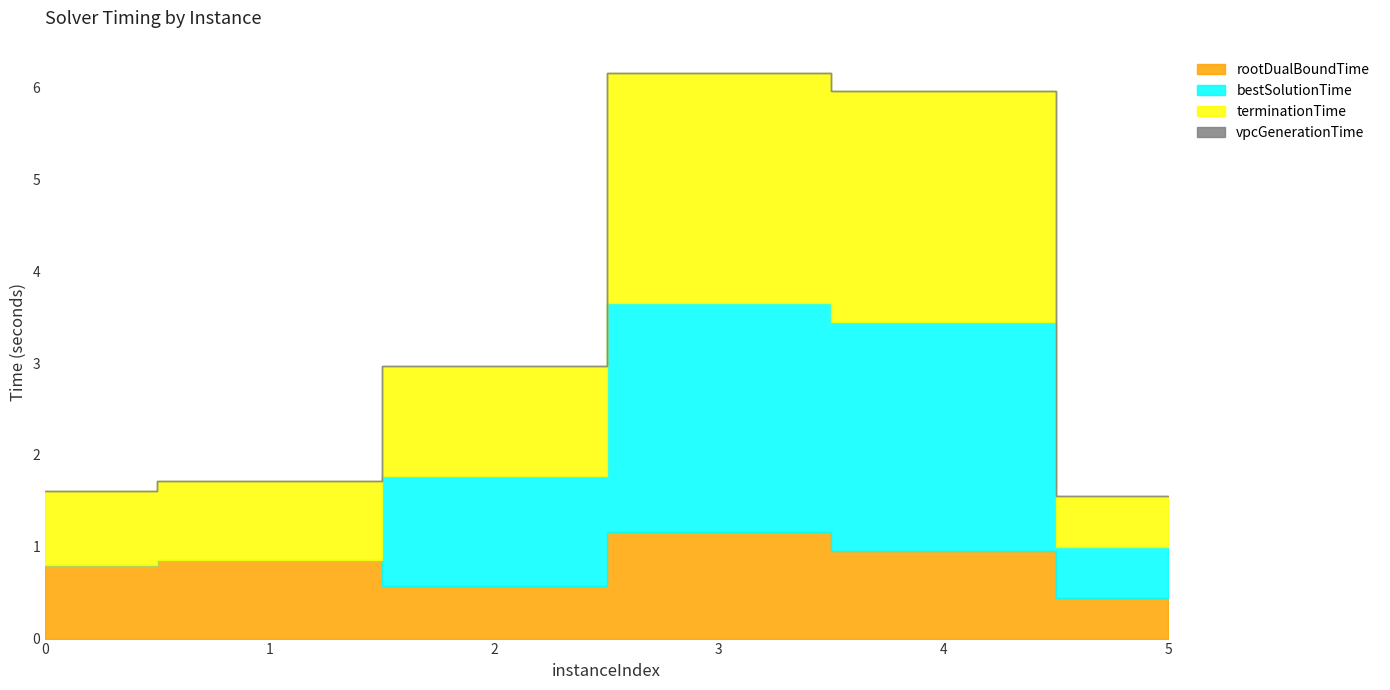

What is the difference between the highest and lowest values at 3?

2.5